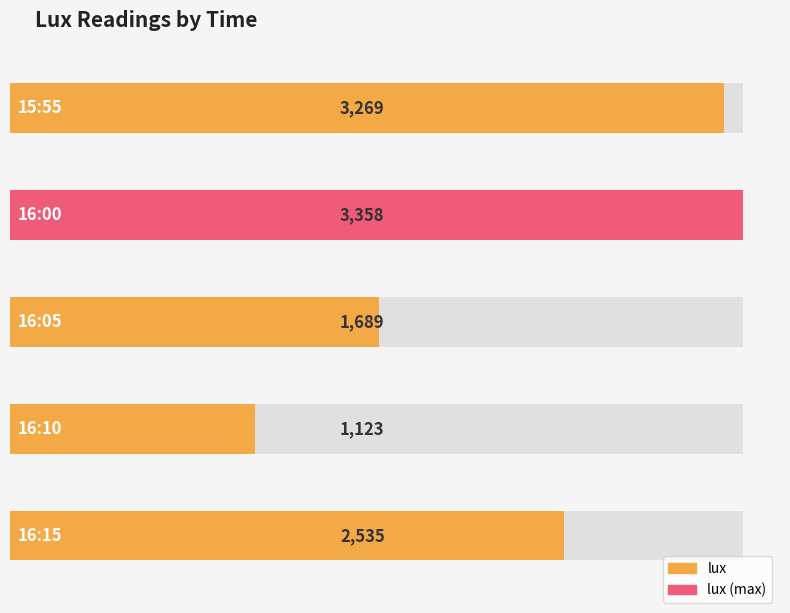

Count the number of categories in the chart.

5